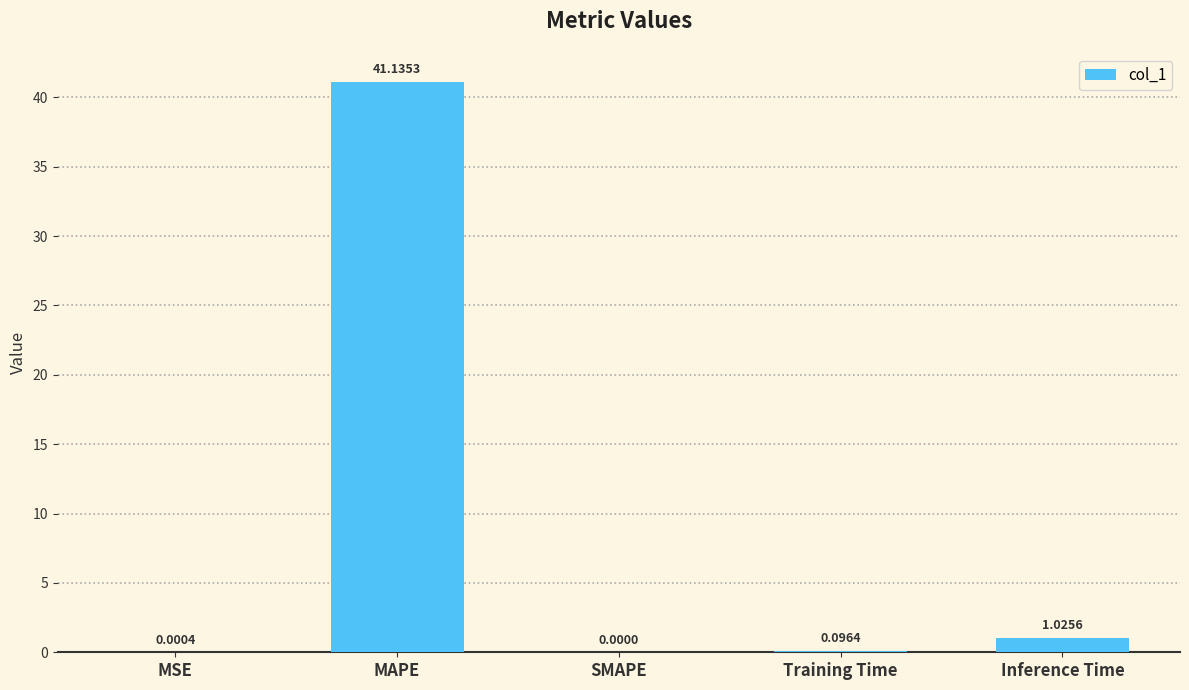

Between MAPE and Training Time, which is larger?

MAPE